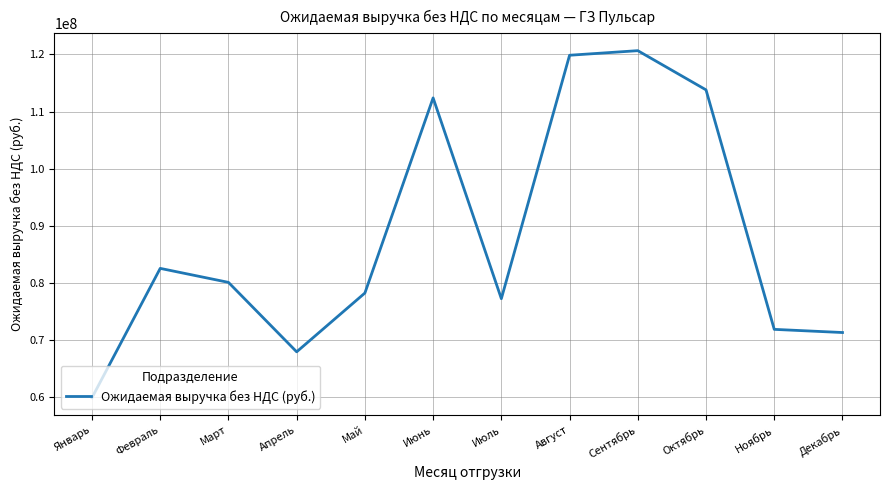

Where is the data nearest to the value 90275245?

Февраль